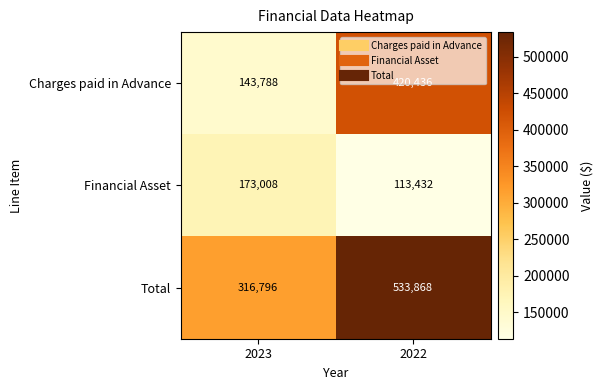

Which series has the largest range (max minus min)?

Charges paid in Advance